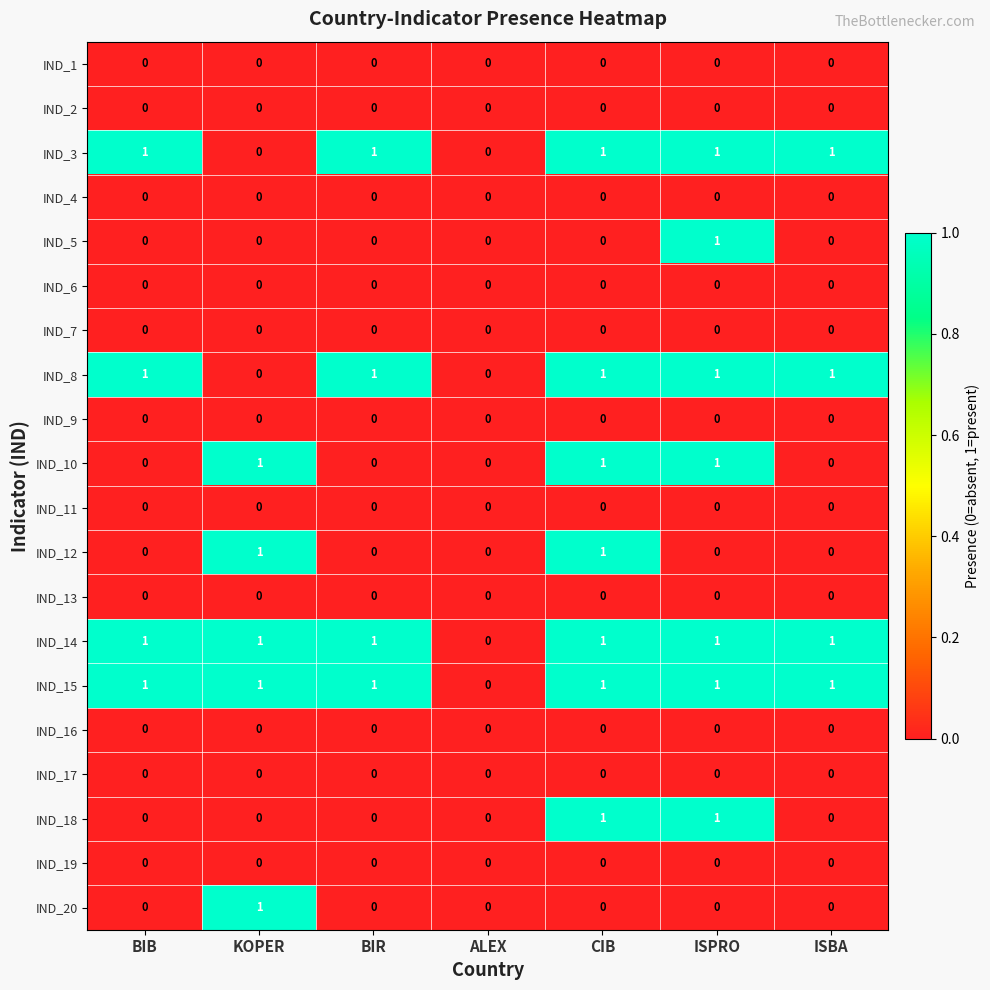

True or false: IND_8 has a value of 0 at BIR.

False